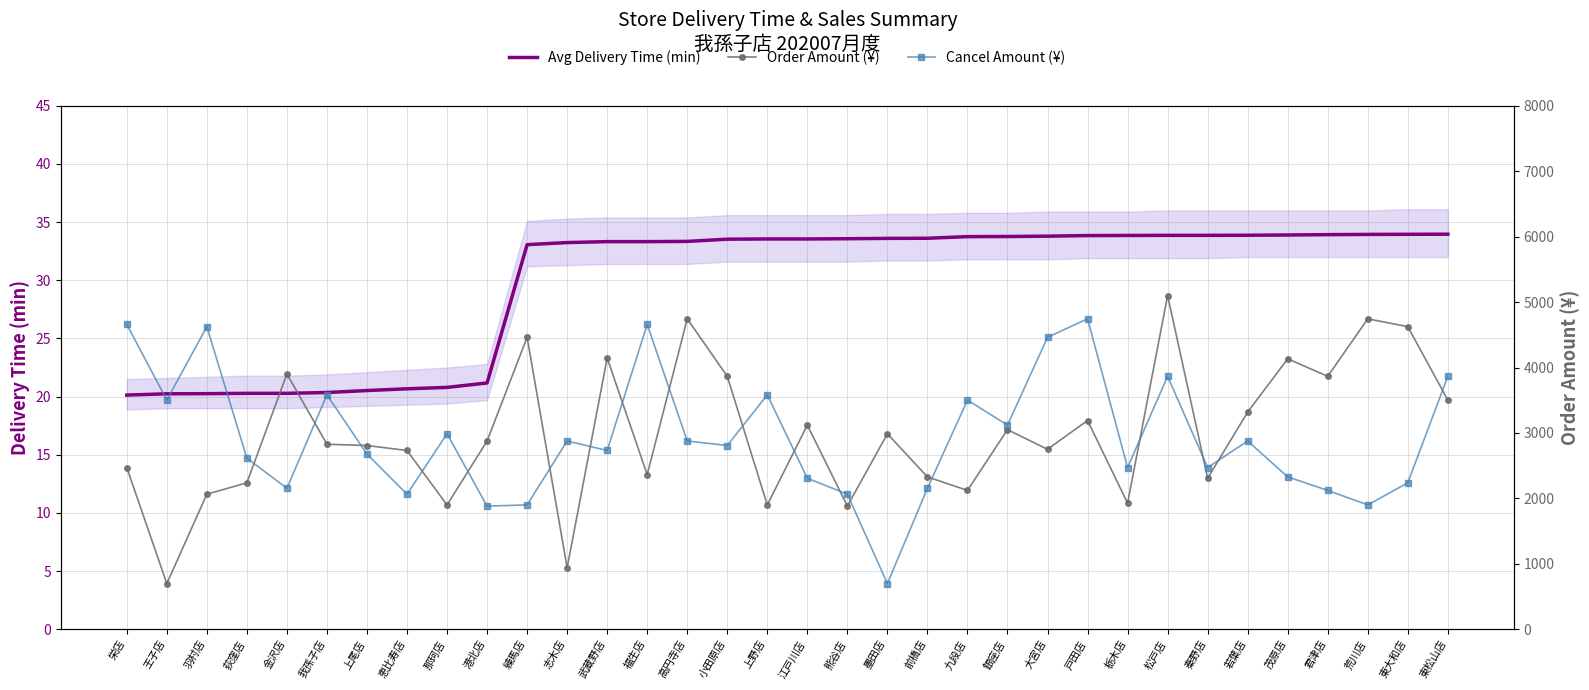

Which has a higher value, 小田原店 or 港北店?

小田原店